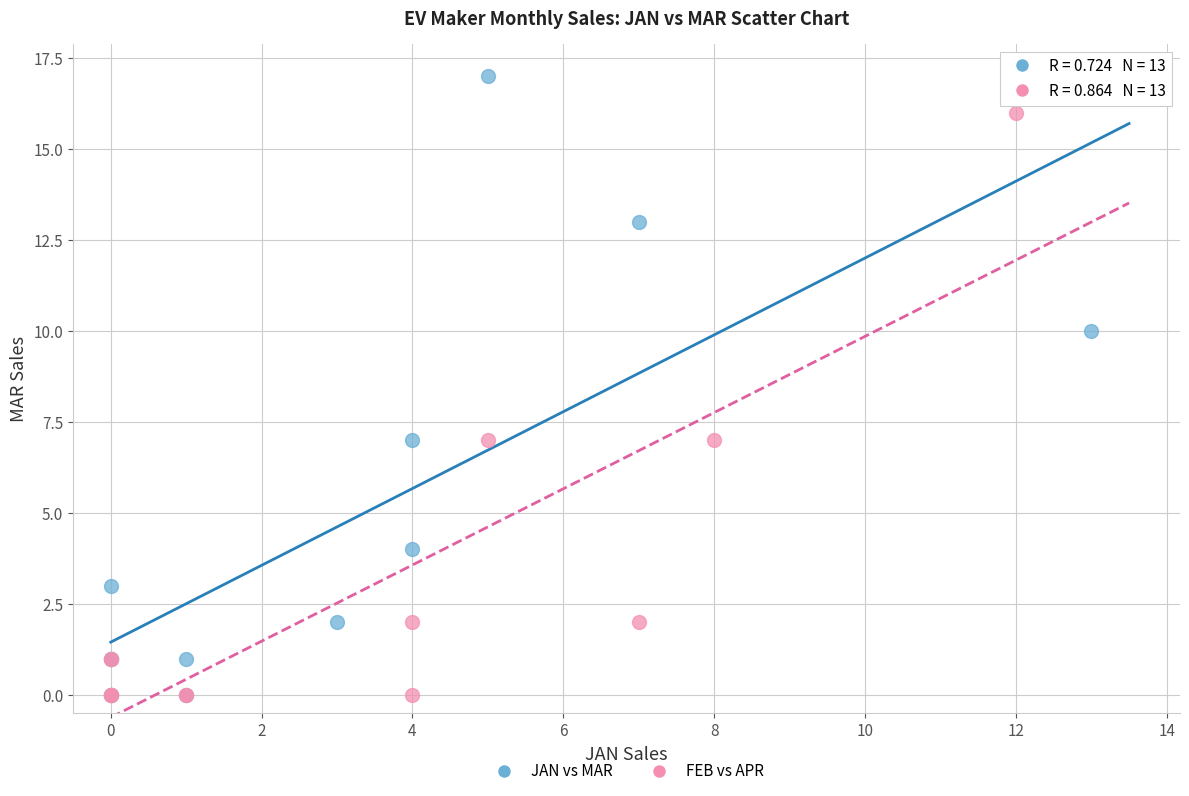

Which series contains the highest Y value?

JAN vs MAR